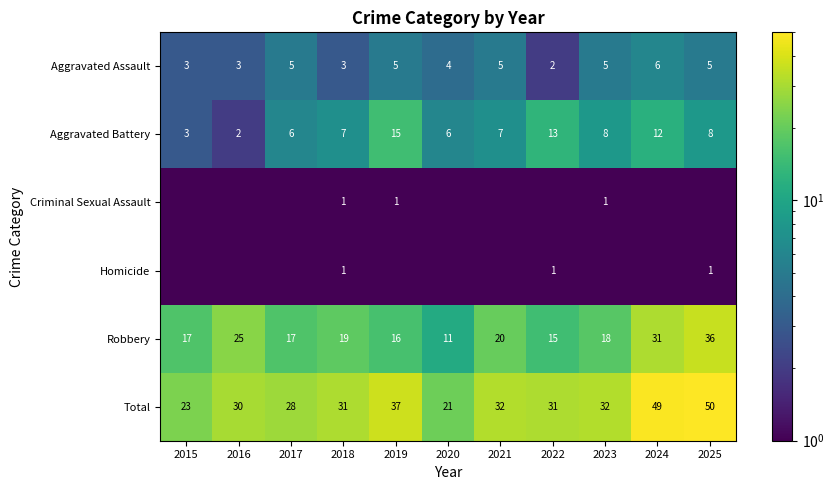

What is the approximate value of Total at 2020?

21.0